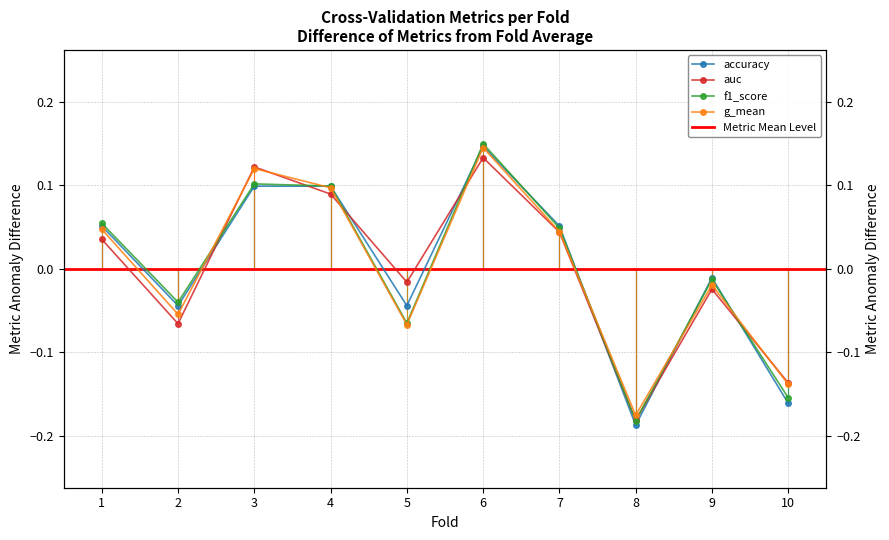

At which category is the sum across all series the highest?

6